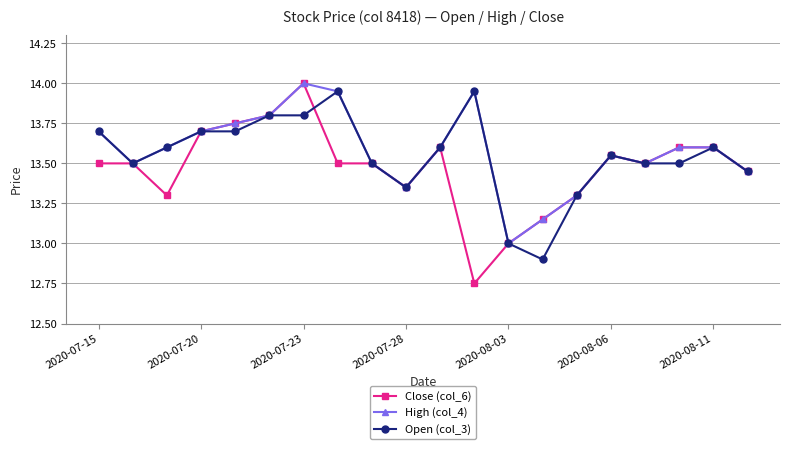

At how many categories does at least one series exceed 12?

20